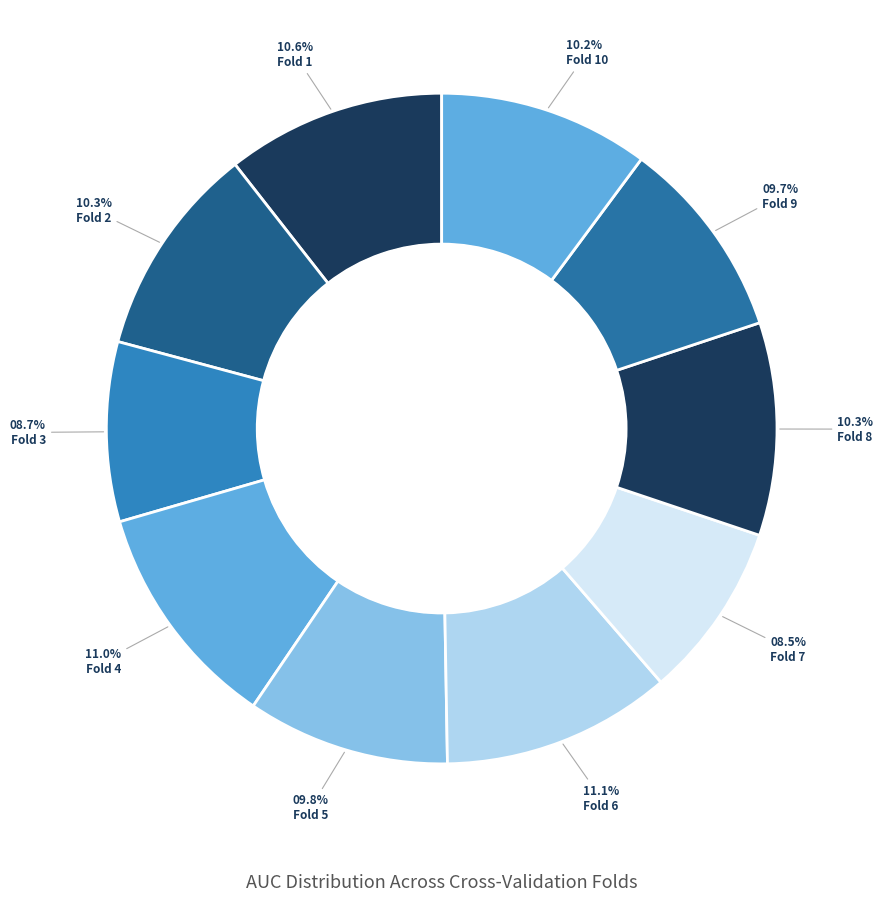

How much of the chart is everything except Fold 10?

89.8%